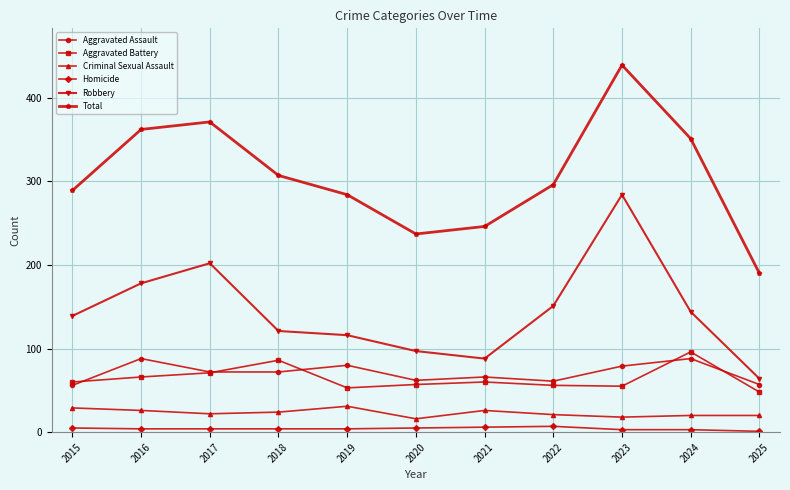

True or false: Aggravated Assault and Criminal Sexual Assault cross at least once.

False